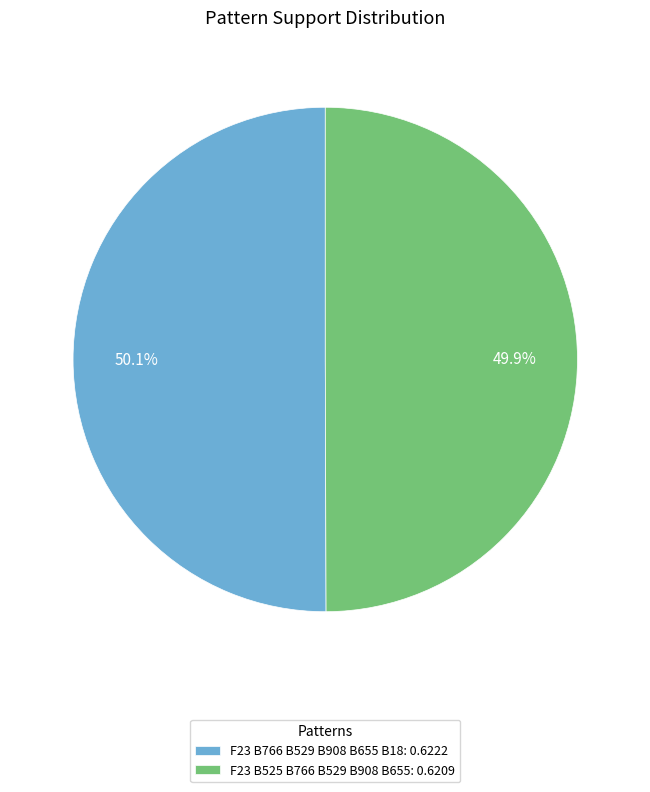

Combined, what portion of the pie is F23 B766 B529 B908 B655 B18: 0.6222 and F23 B525 B766 B529 B908 B655: 0.6209?

100.0%